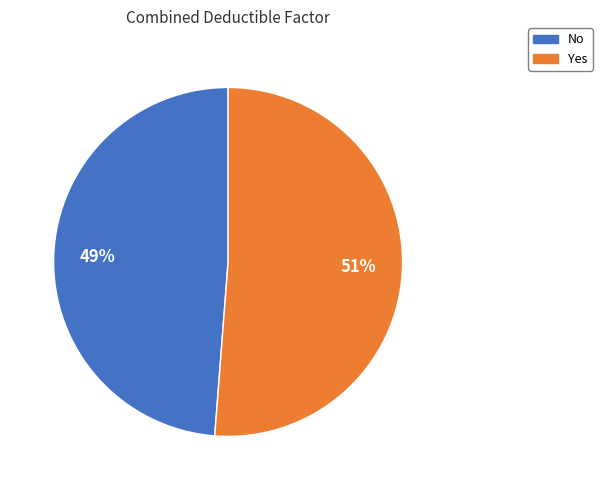

To the nearest percent, what is the average slice percentage?

50%